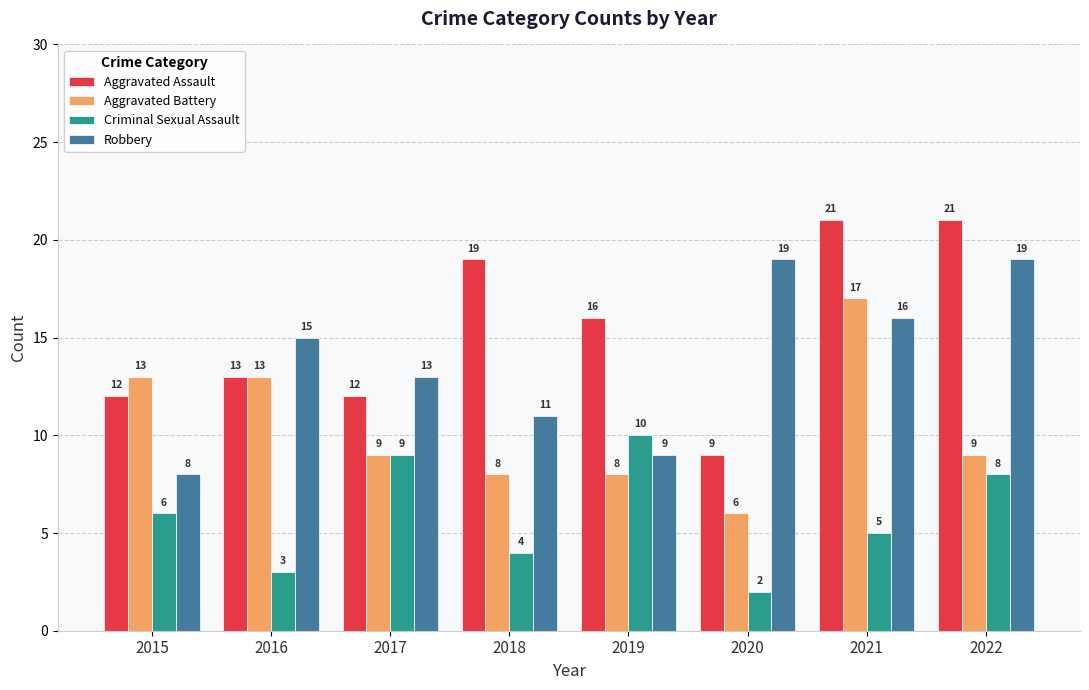

True or false: Aggravated Battery has a value of 6 at 2020.

True